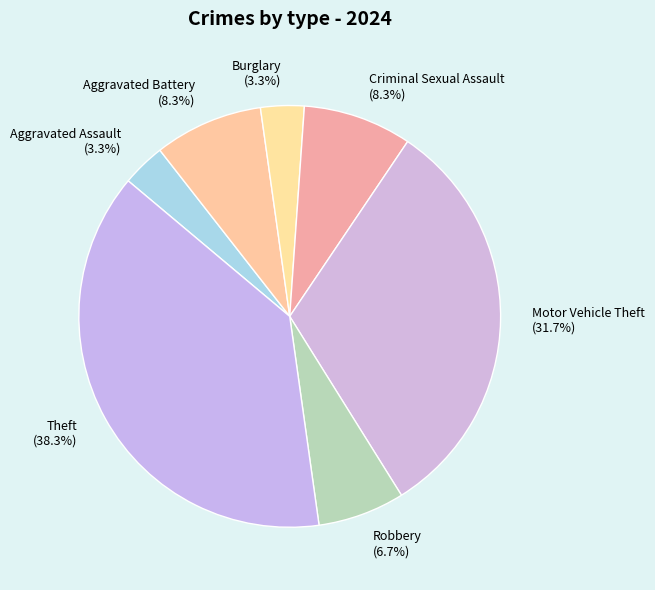

To the nearest percent, what is the average slice percentage?

14%